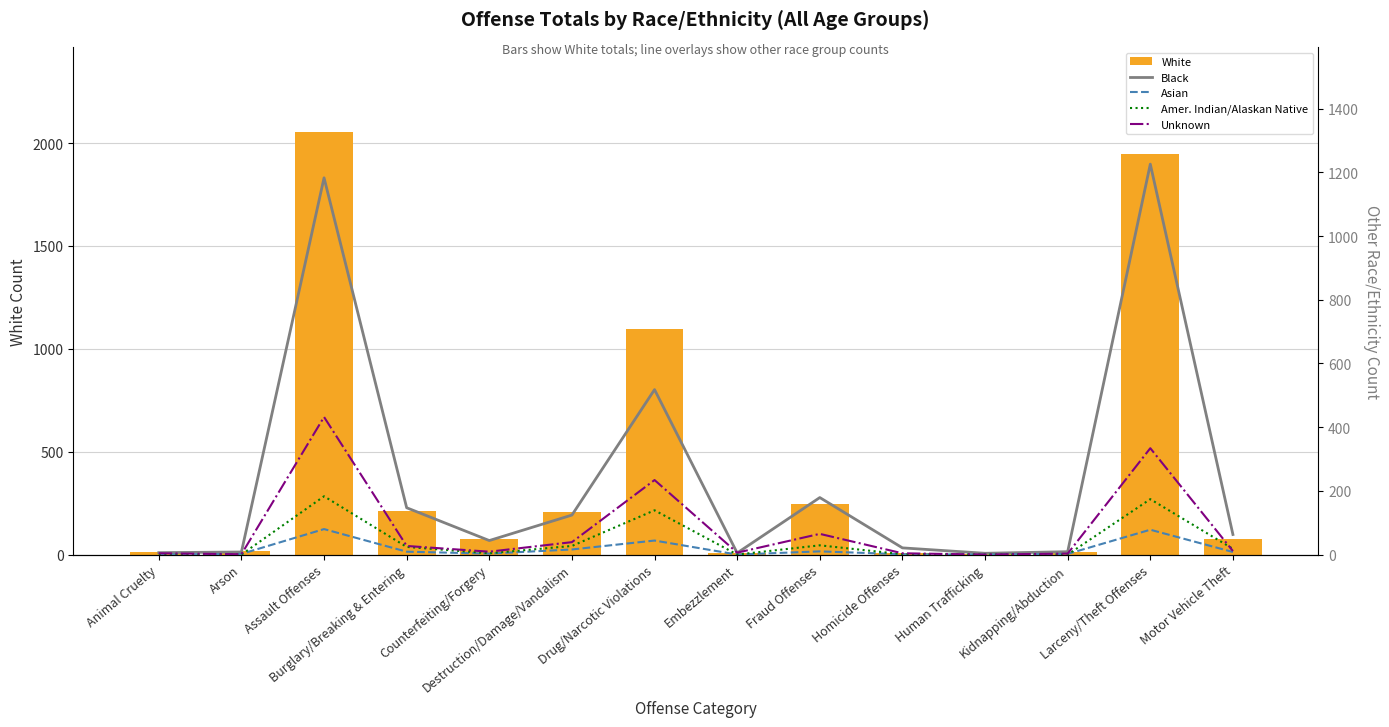

How many groups of bars are there?

14